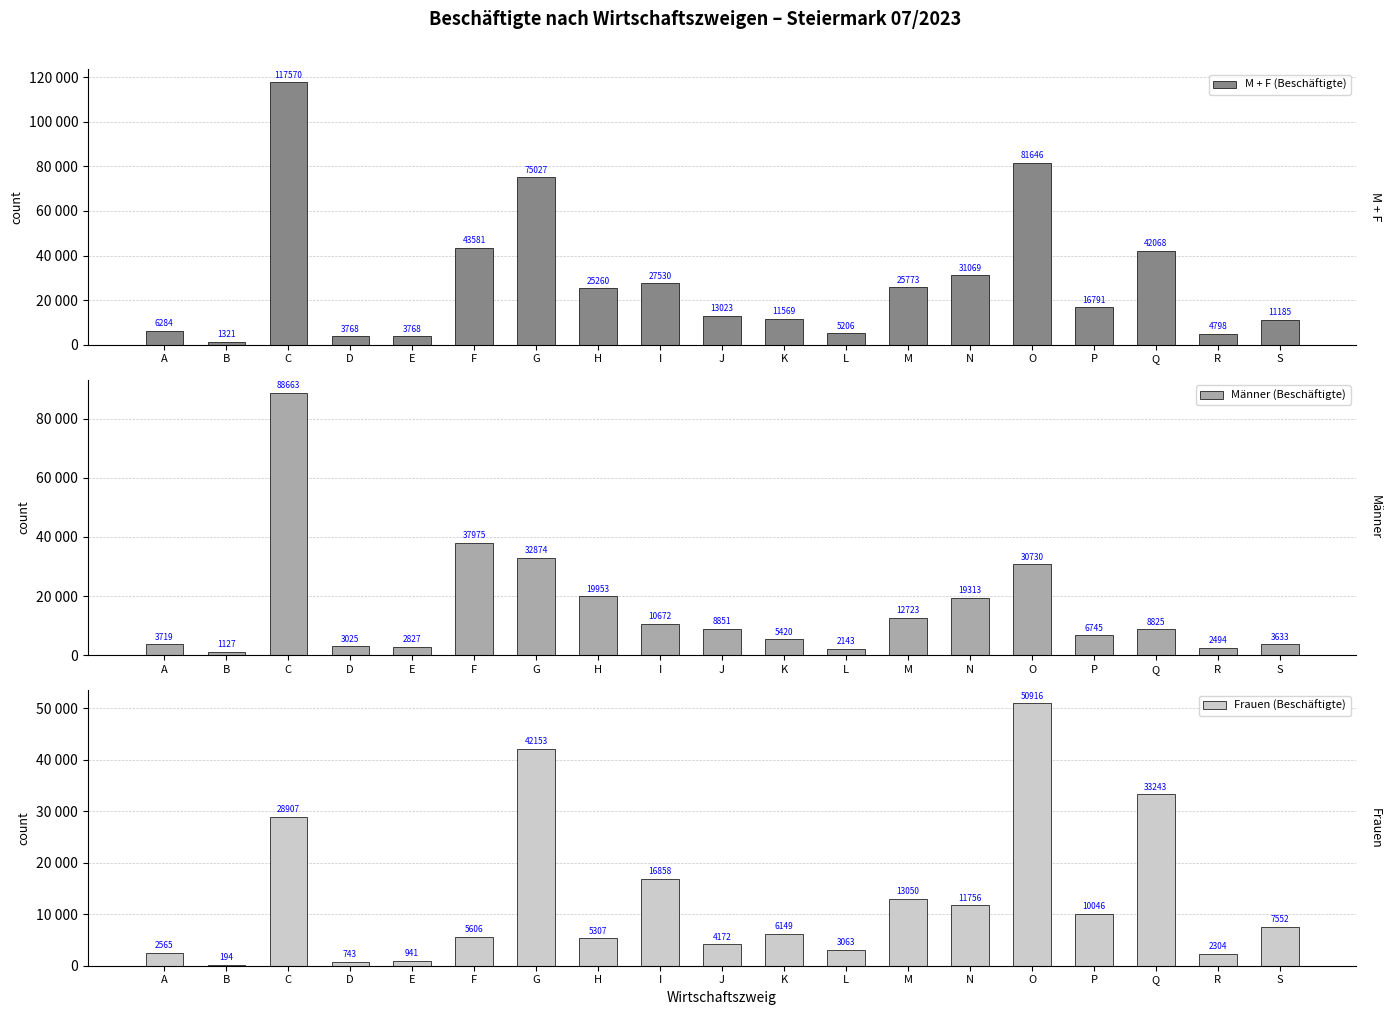

What is the value of the Frauen (Beschäftigte) bar at the 11th from the left?

6149